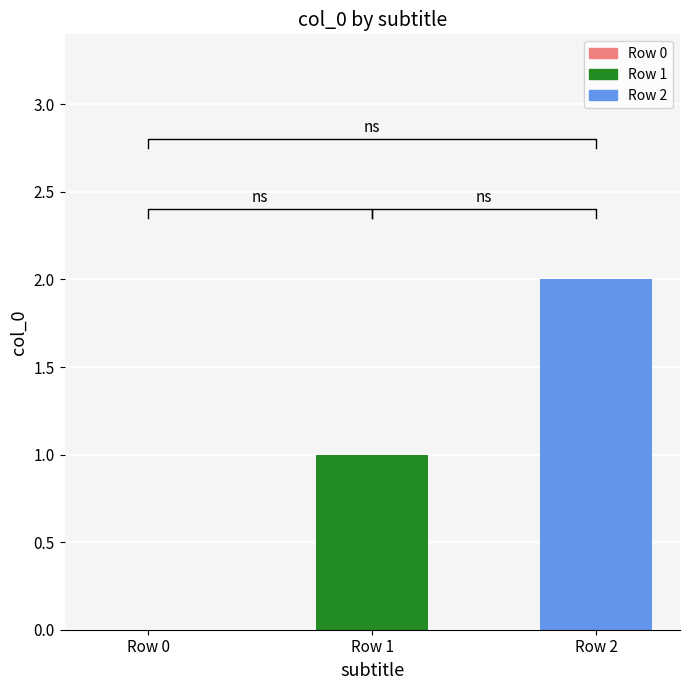

What is the greatest value displayed?

2